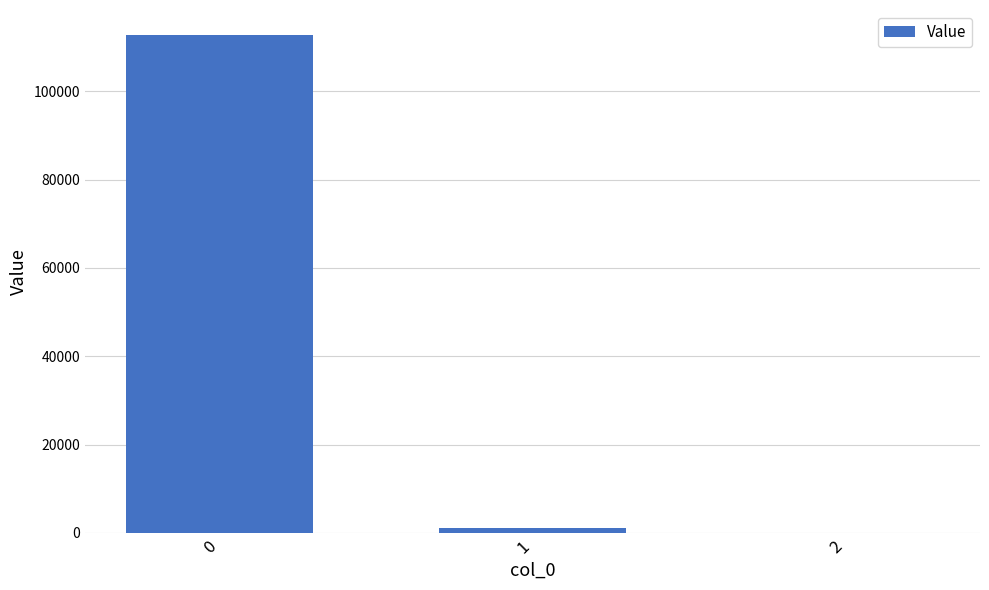

What is the average value?

37985.5